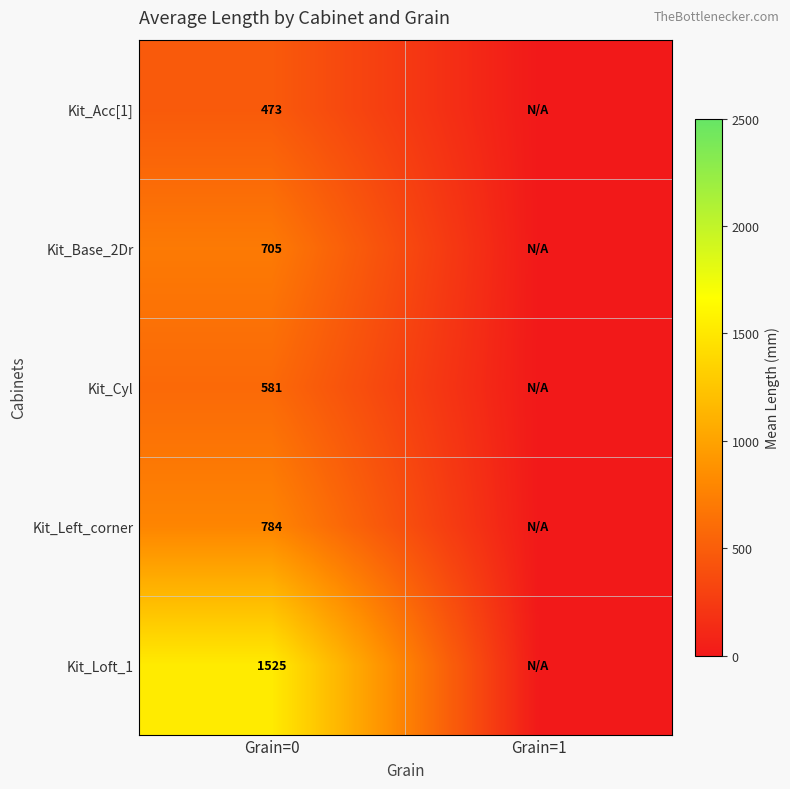

The value of Kit_Cyl at Grain=0 is 804. True or false?

False